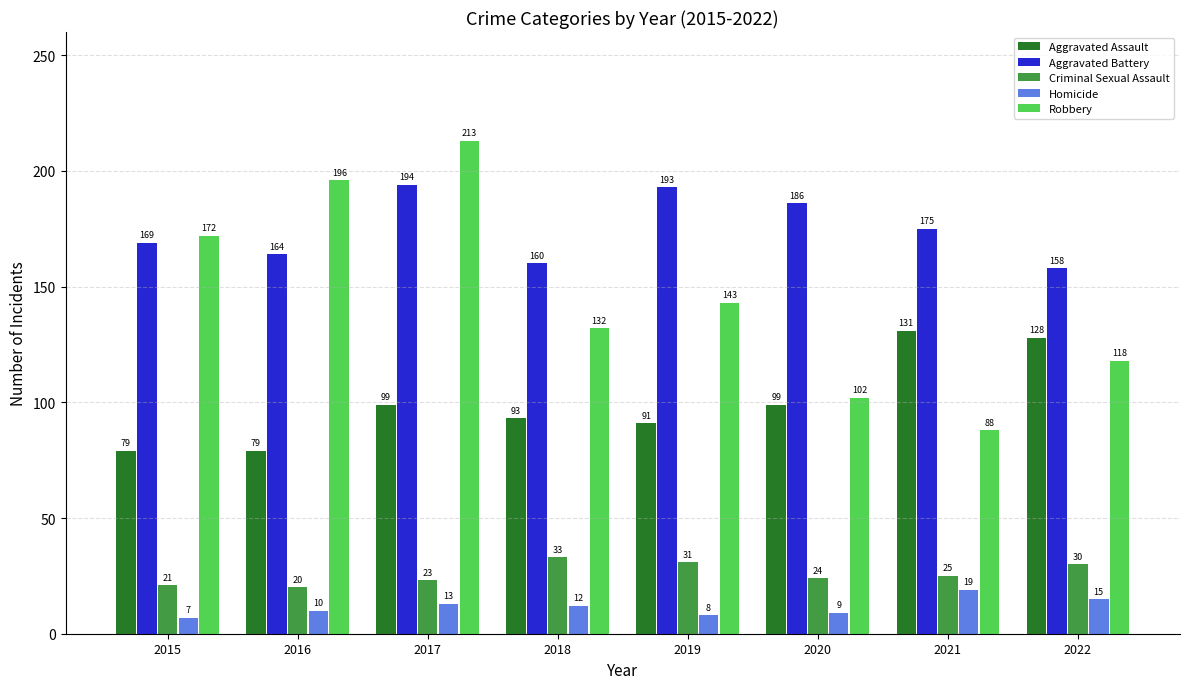

What is the difference between the Aggravated Assault values at 2016 and 2017?

20